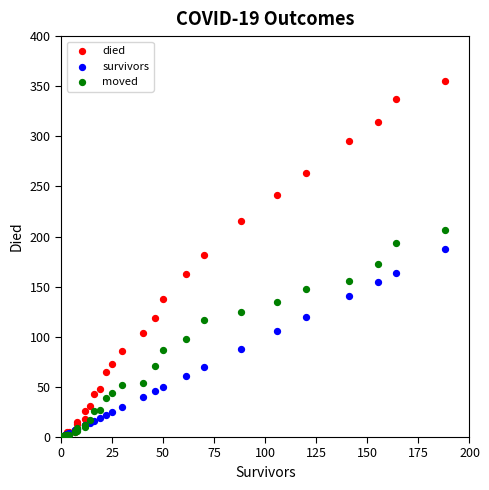

Which series contains the highest Y value?

died